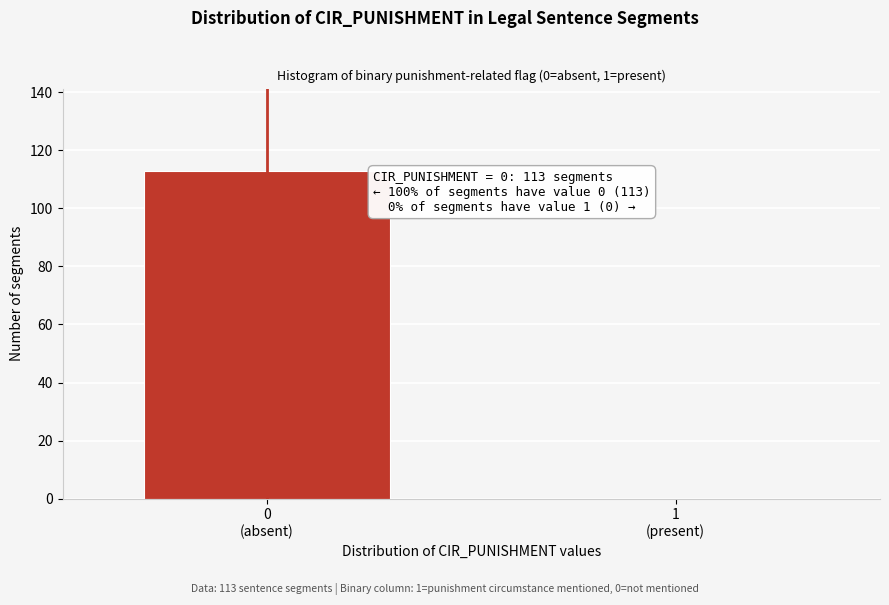

What is the maximum value shown in the chart?

113